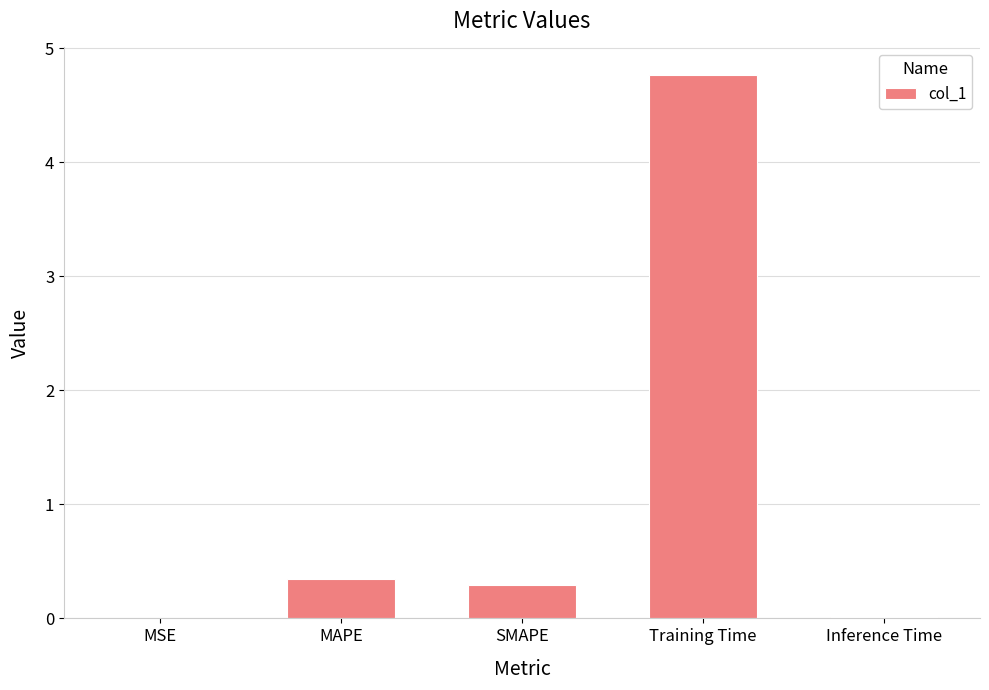

Between Training Time and MSE, which is larger?

Training Time